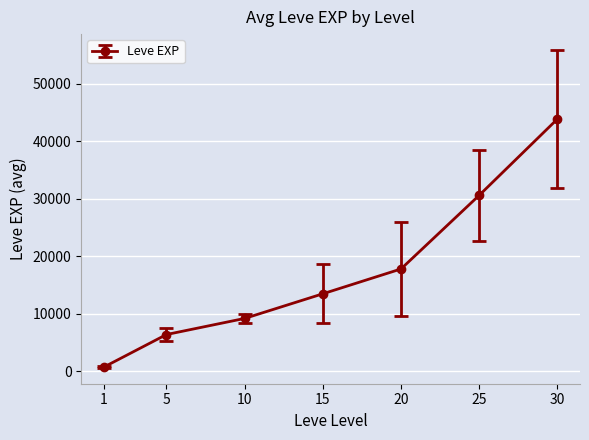

What is the difference between the maximum and second lowest values?

37417